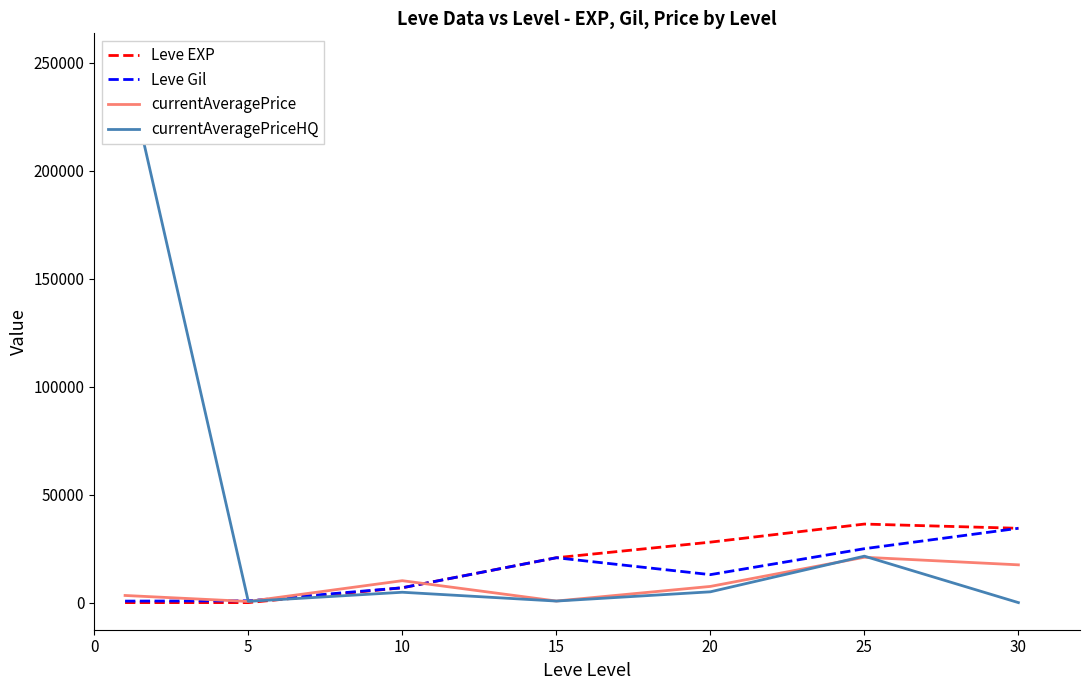

Rank the series by their maximum value, from lowest to highest.

currentAveragePrice, Leve Gil, Leve EXP, currentAveragePriceHQ